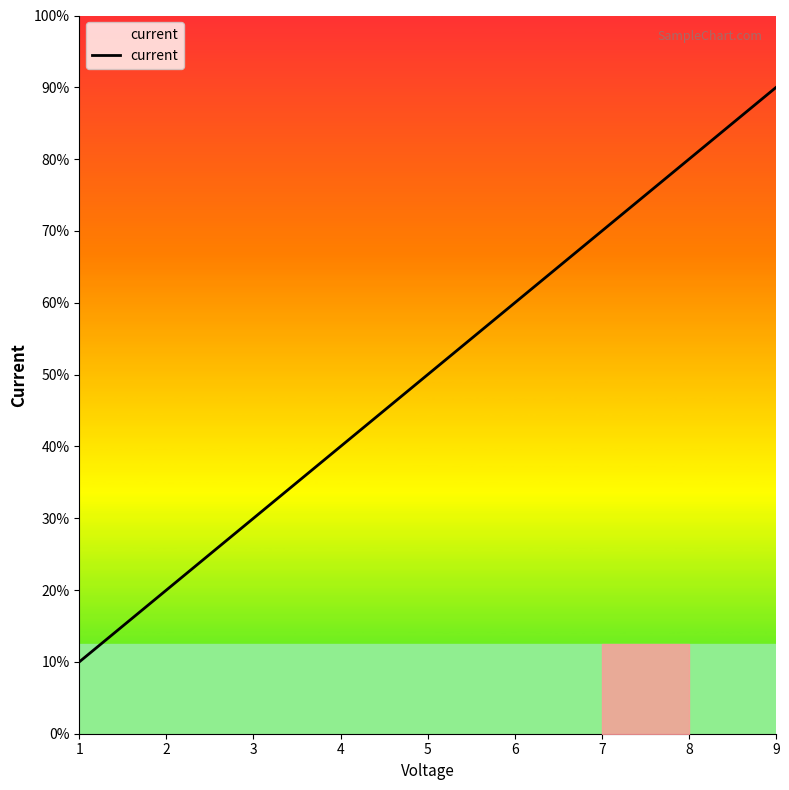

Does the chart display data point markers on the line(s)?

No